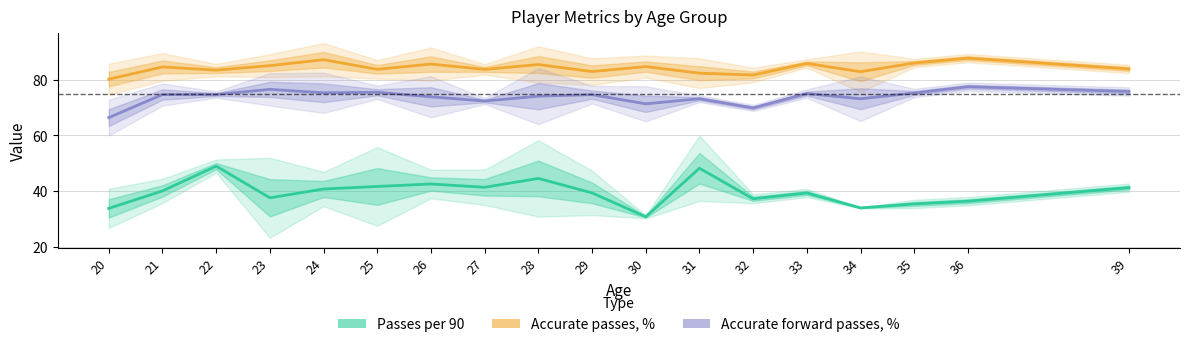

What is the difference between the Accurate forward passes, % values at 31 and 35?

2.0